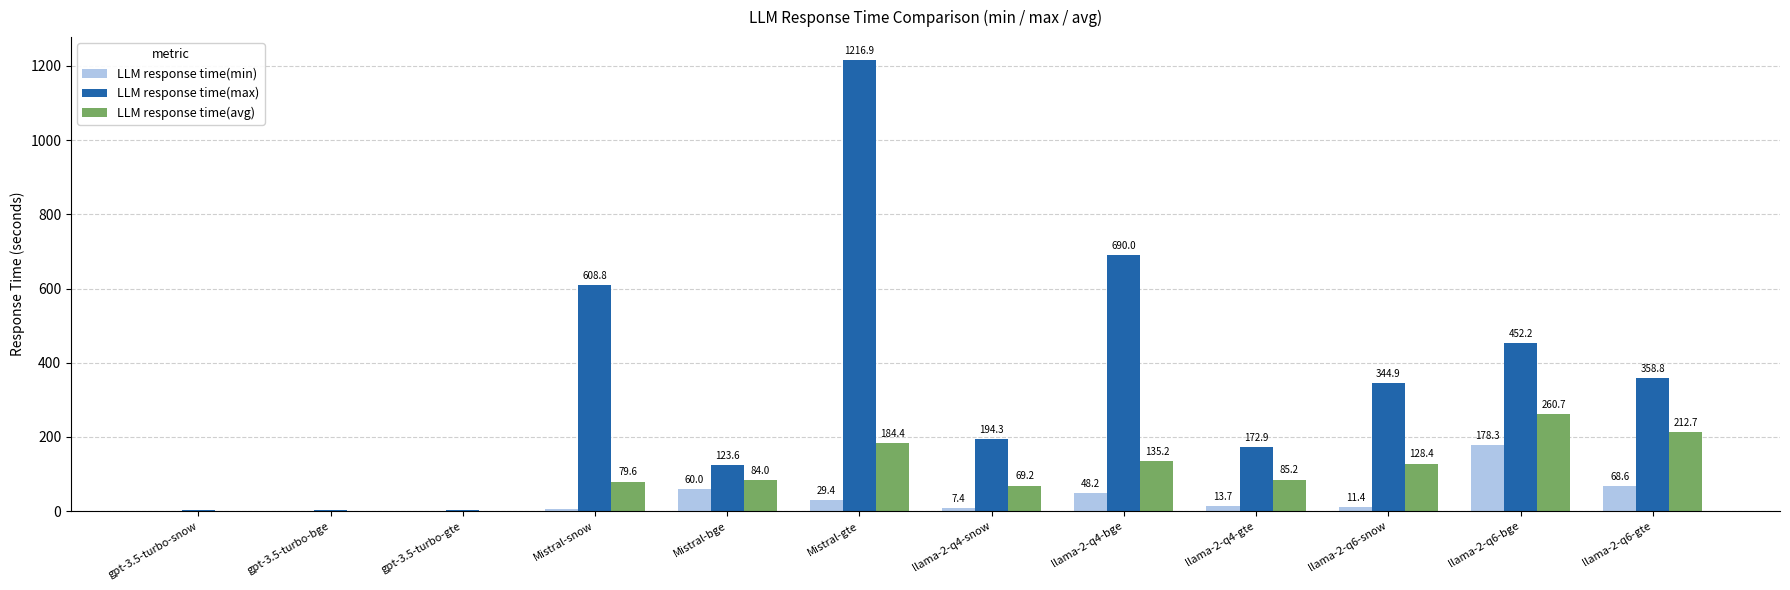

Which series changed the most between llama-2-q4-snow and llama-2-q4-gte?

LLM response time(max)